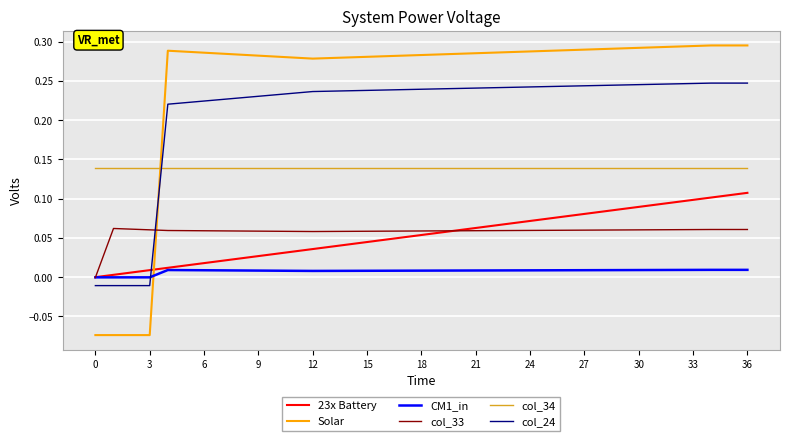

Which series has the widest spread of values?

Solar